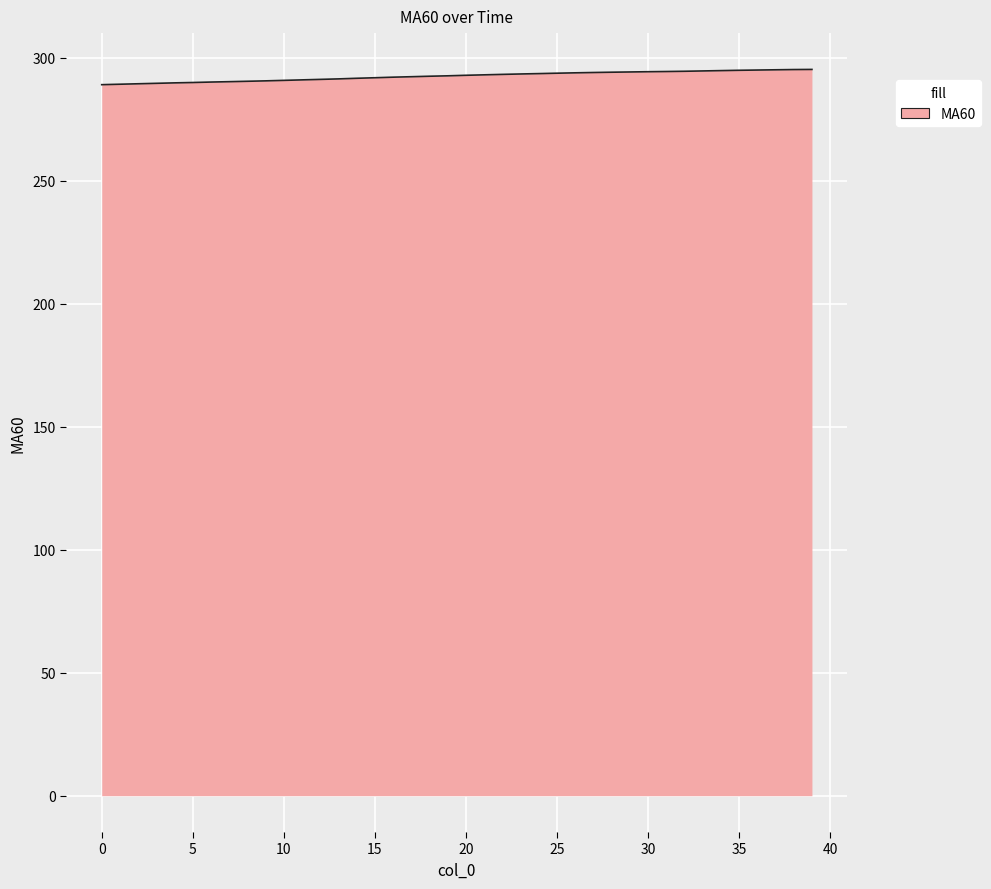

What is the smallest value displayed?

289.1